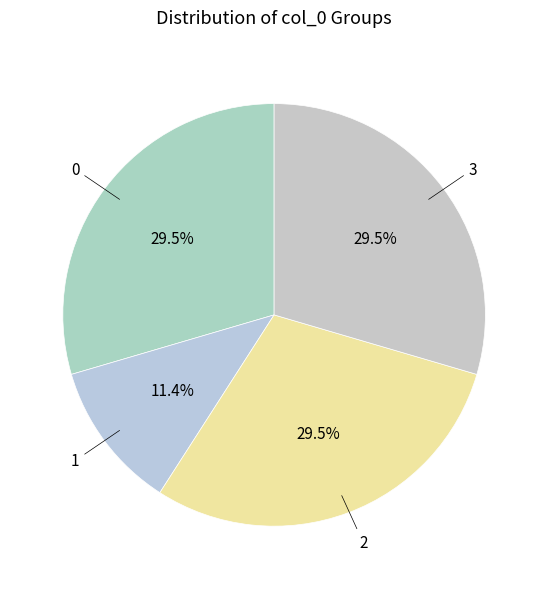

What percentage do 0 and 1 together represent?

40.9%